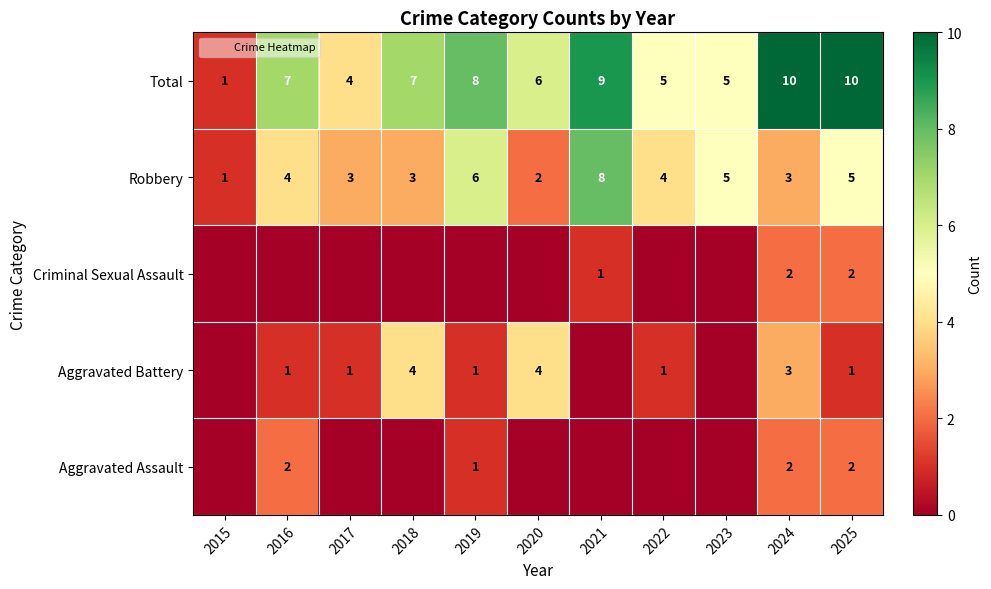

What is the difference between the Total values at 2025 and 2021?

1